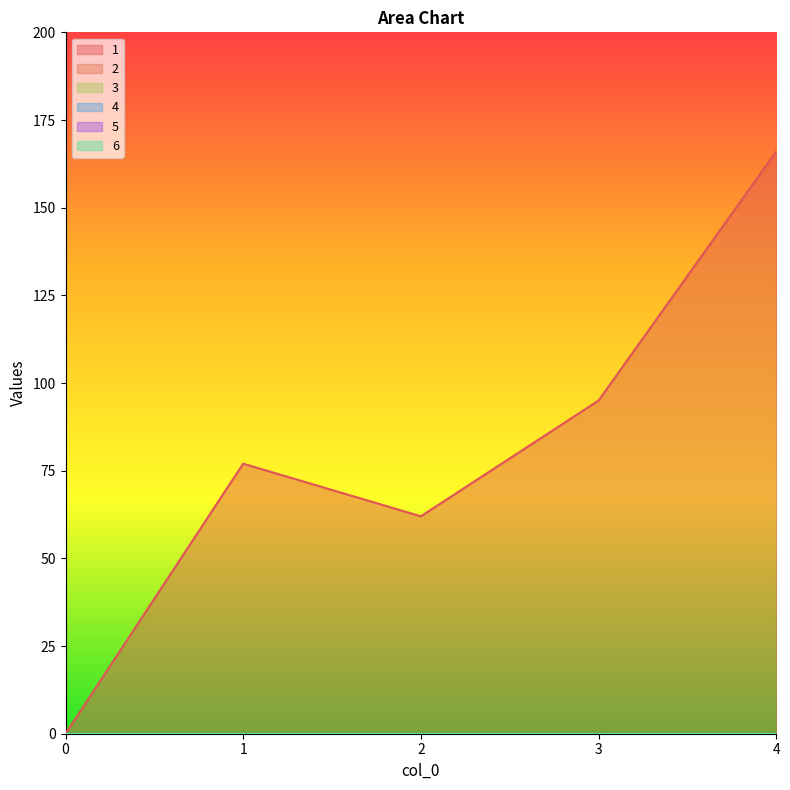

True or false: 4 has more than 0 interior local peaks.

False